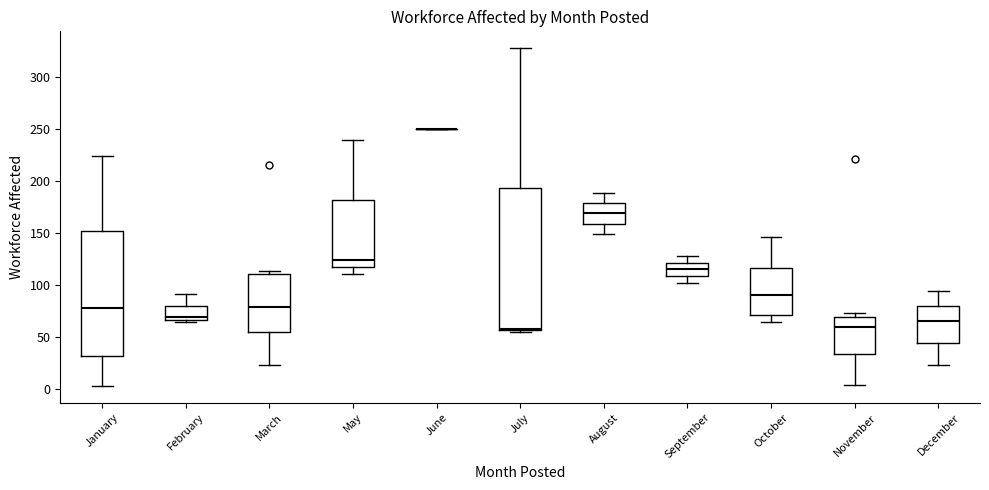

Comparing the boxes themselves (not the whiskers), which one is the tallest?

July